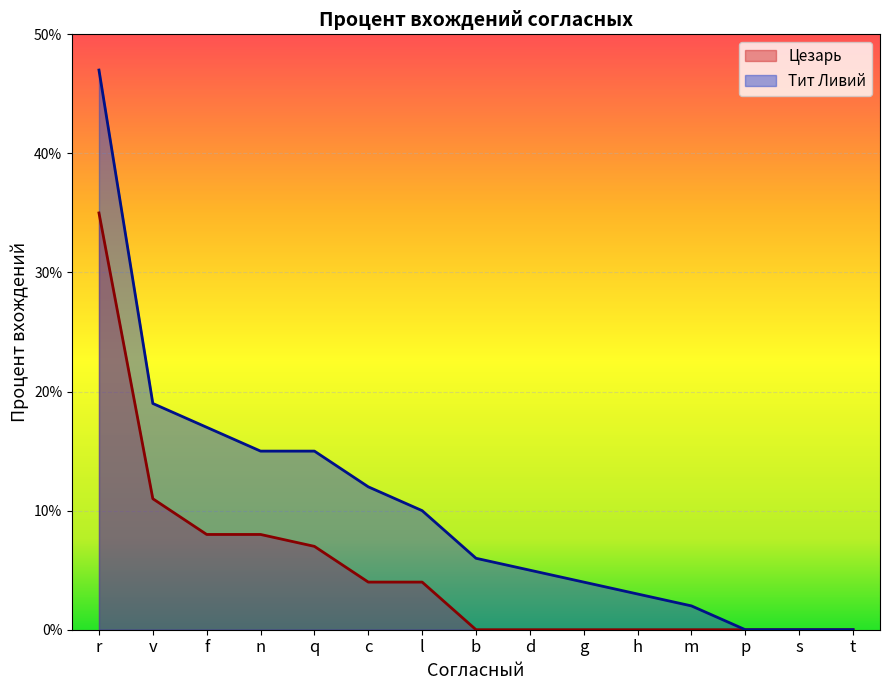

True or false: Тит Ливий and Цезарь cross at least once.

False